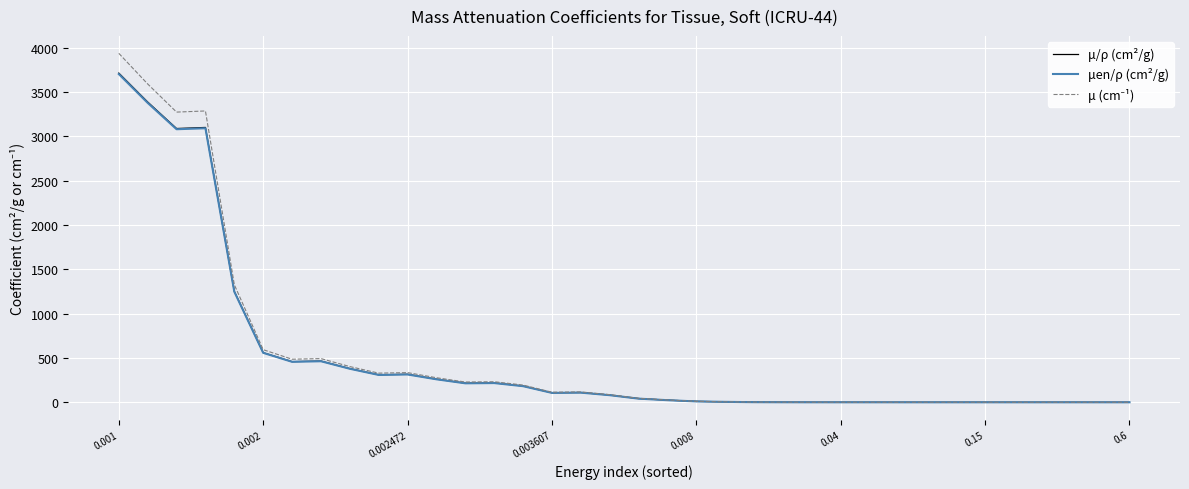

Is this an area chart (filled region under the line)?

No